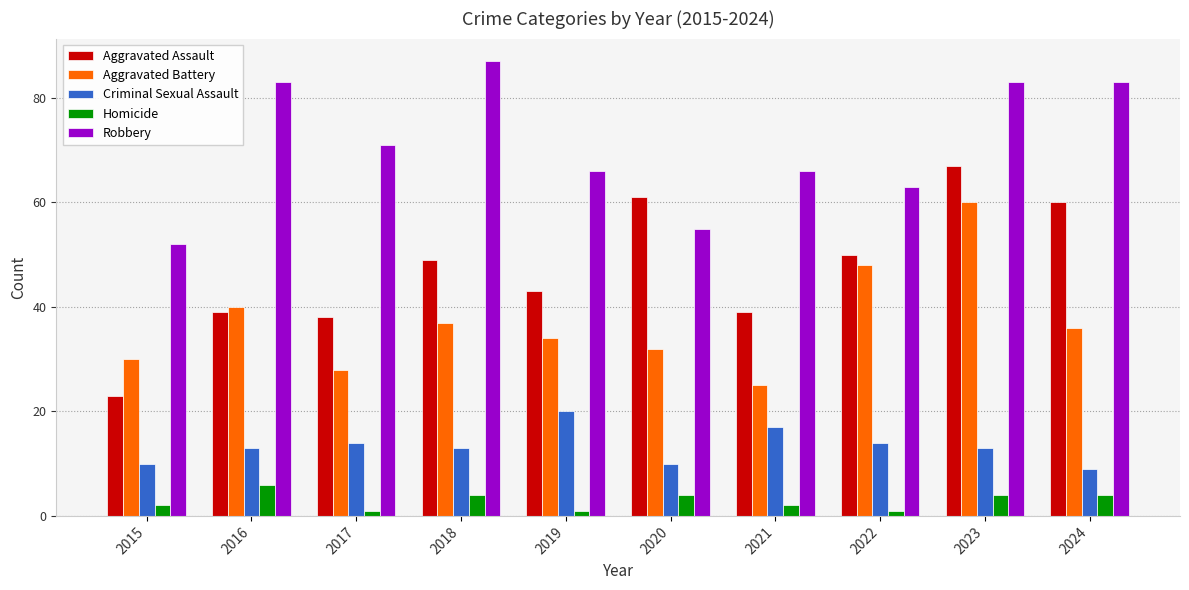

What is the lowest value of the Aggravated Battery series?

25